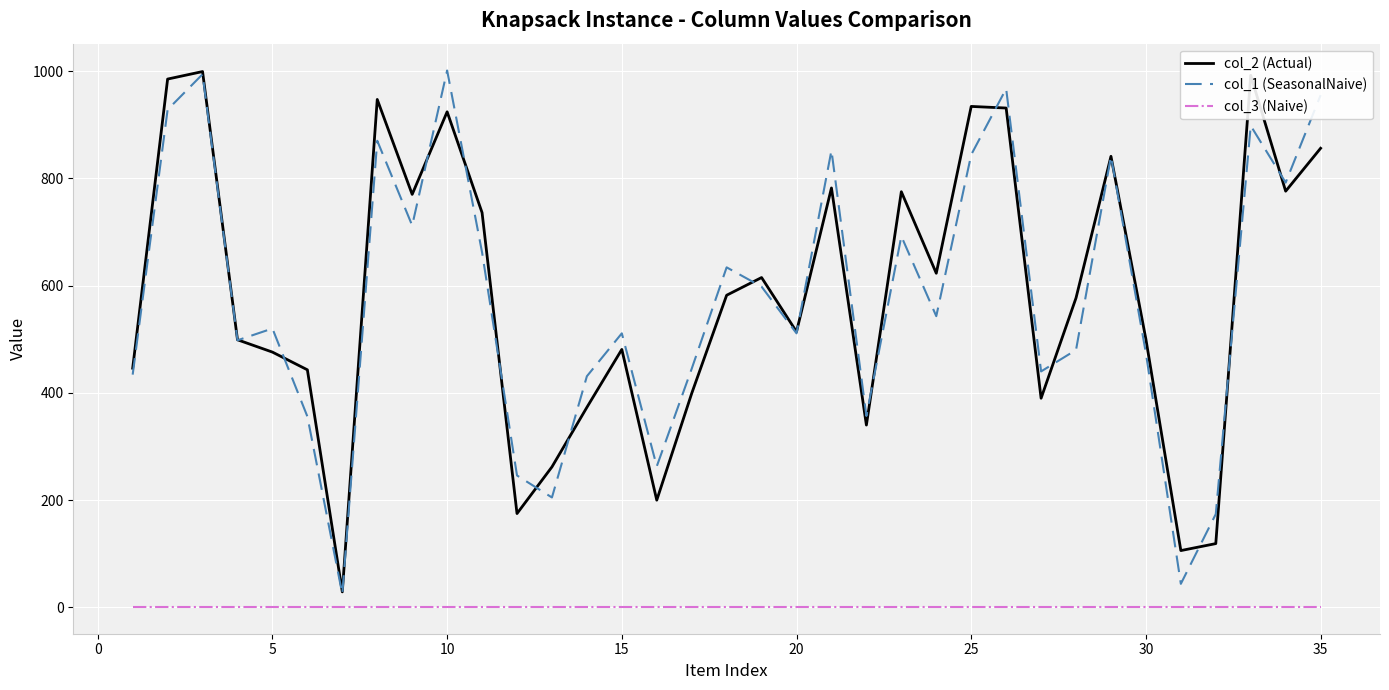

Count the number of categories in the chart.

35